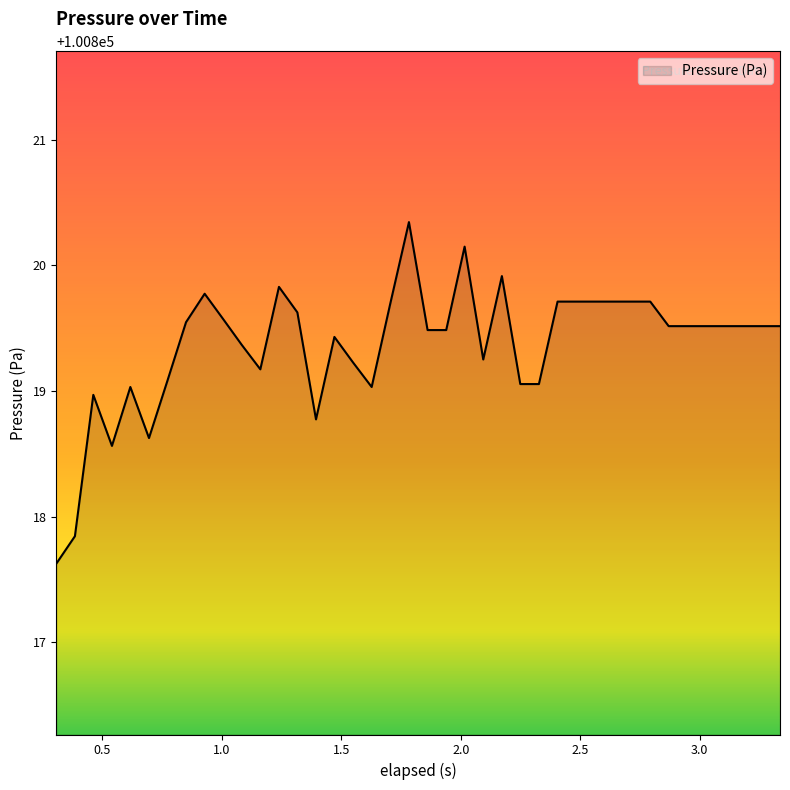

What is the difference between the maximum and minimum values?

2.7